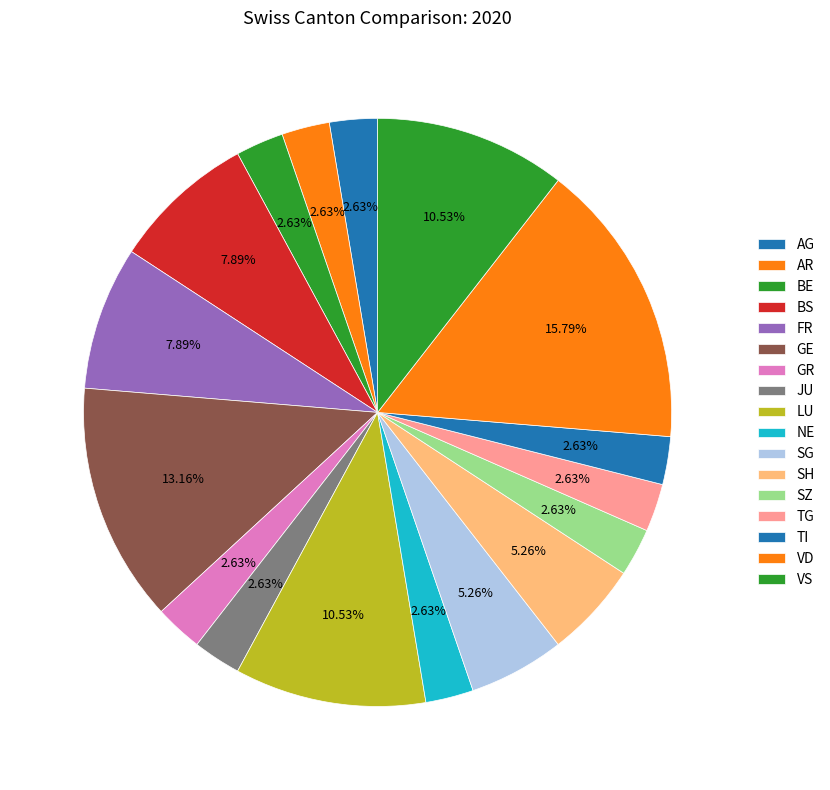

To the nearest percent, what percentage of the pie is AG?

3%